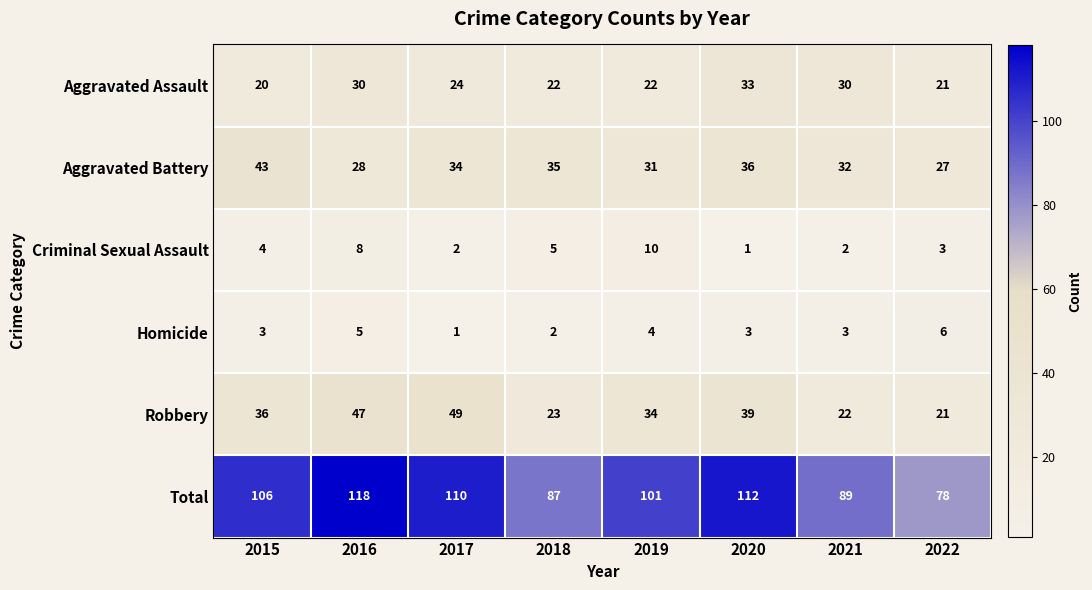

Count the number of categories in the chart.

8